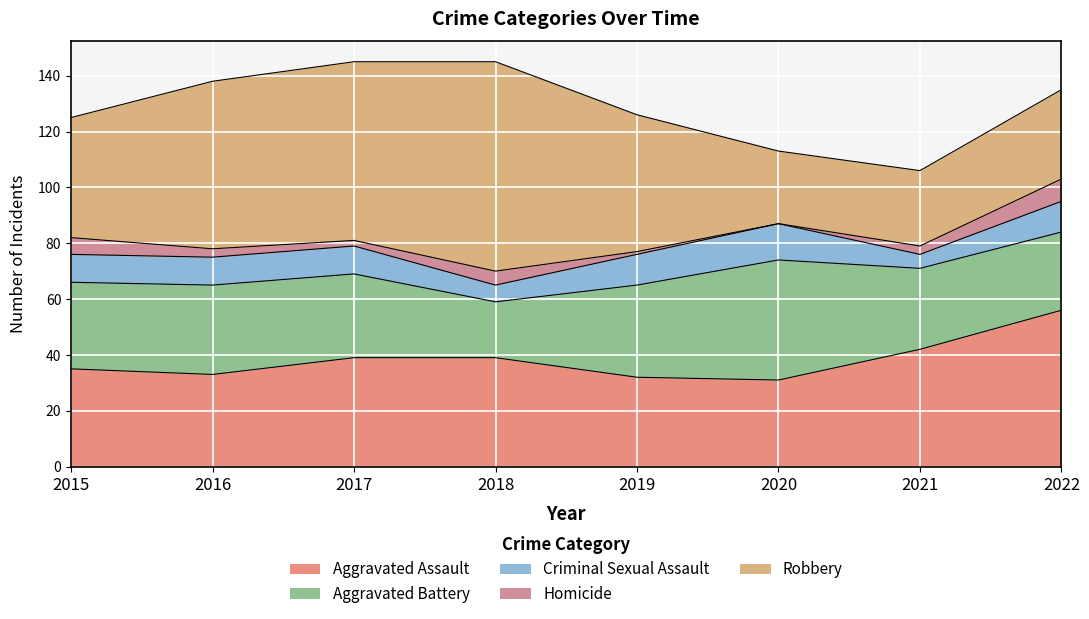

The Criminal Sexual Assault series shows 10 at 2015. True or false?

True